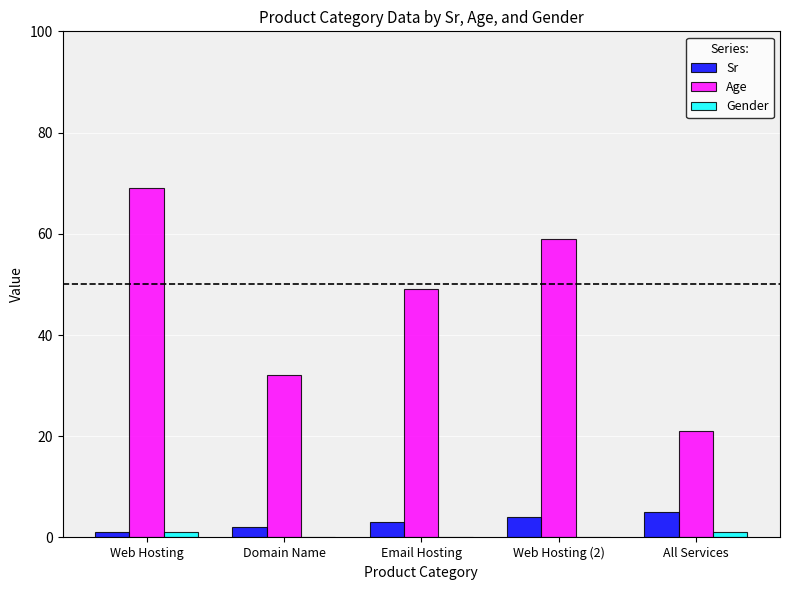

Between Web Hosting and Domain Name, which series saw the biggest shift?

Age